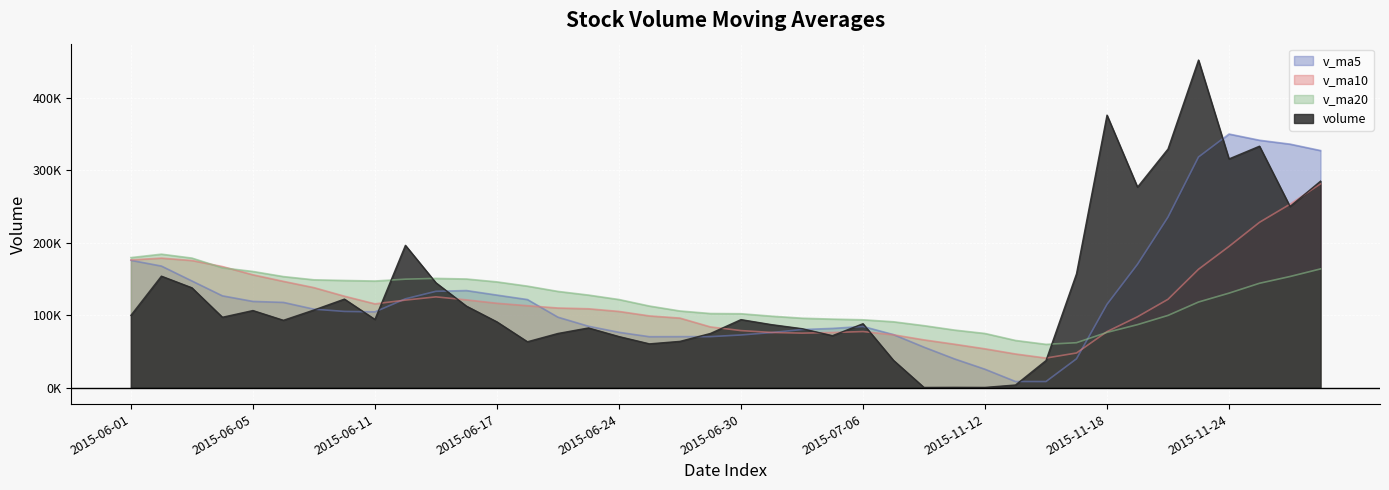

What is the label of the 25th point from the left?

2015-07-06